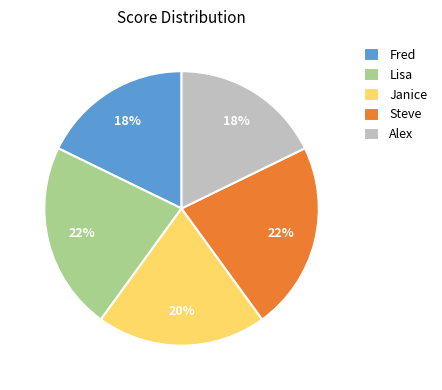

What percentage is the Fred slice, to the nearest percent?

18%